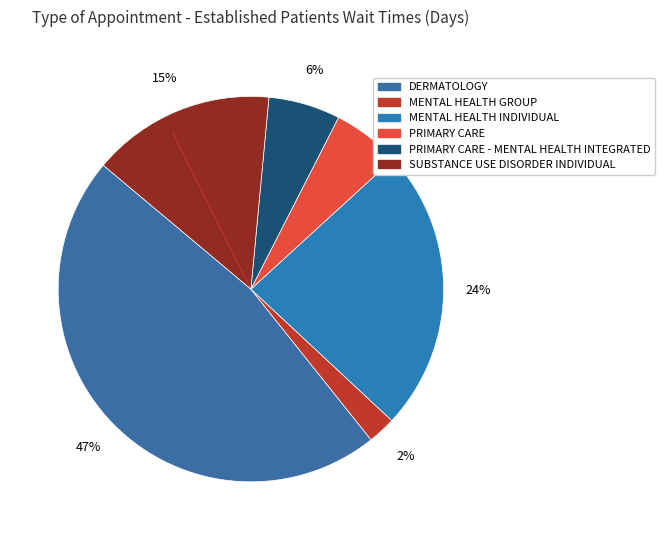

Count the number of slices in the pie.

6